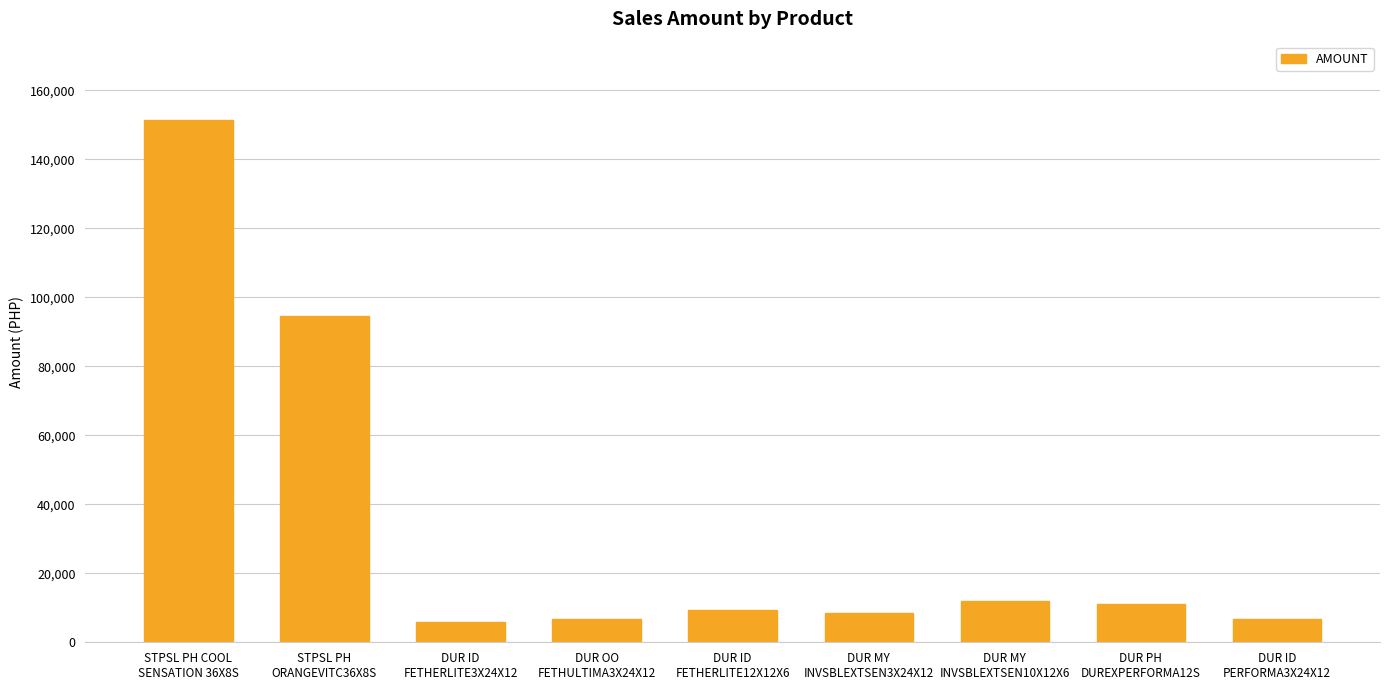

What is the value of the 6th bar from the left?

8602.6